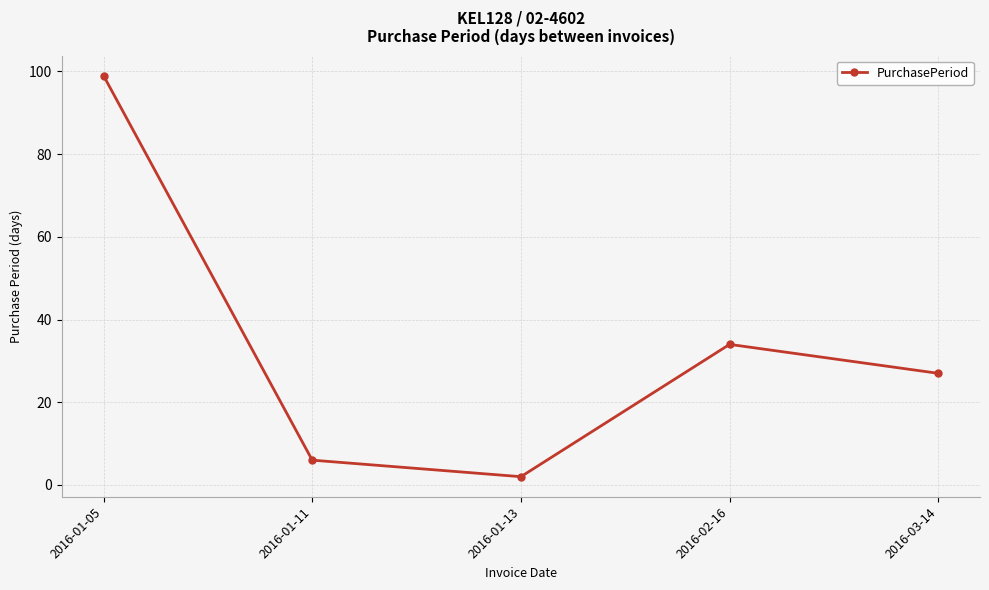

How many data points does each series have?

5